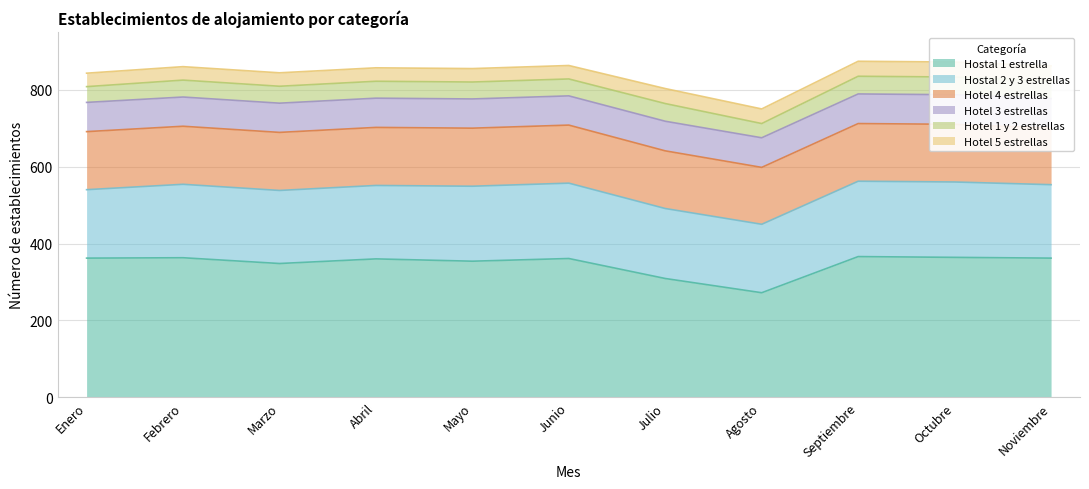

What is the approximate value of Hostal 2 y 3 estrellas at Agosto, to the nearest 10?

180